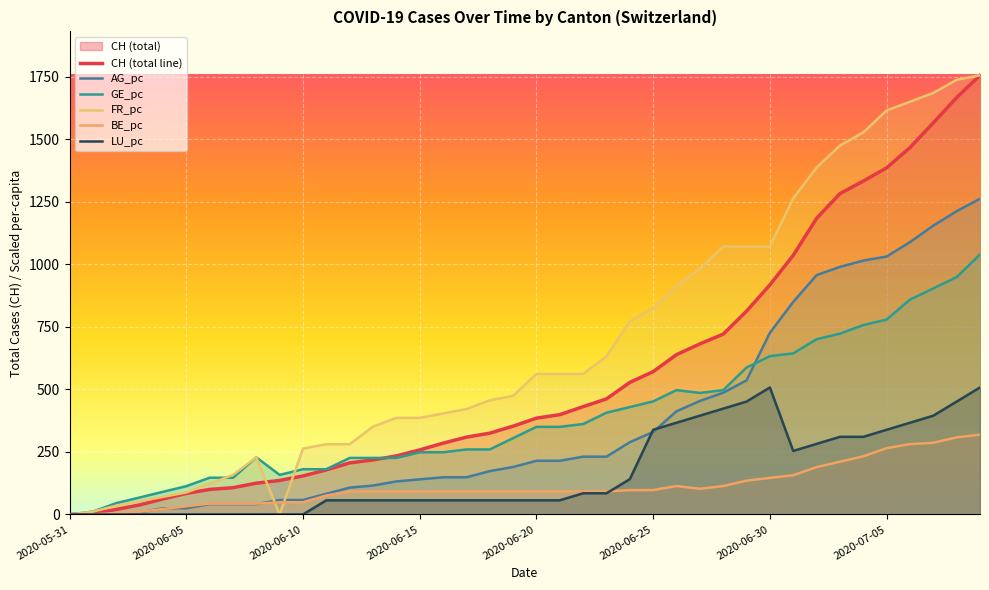

What position from the left is 12?

13